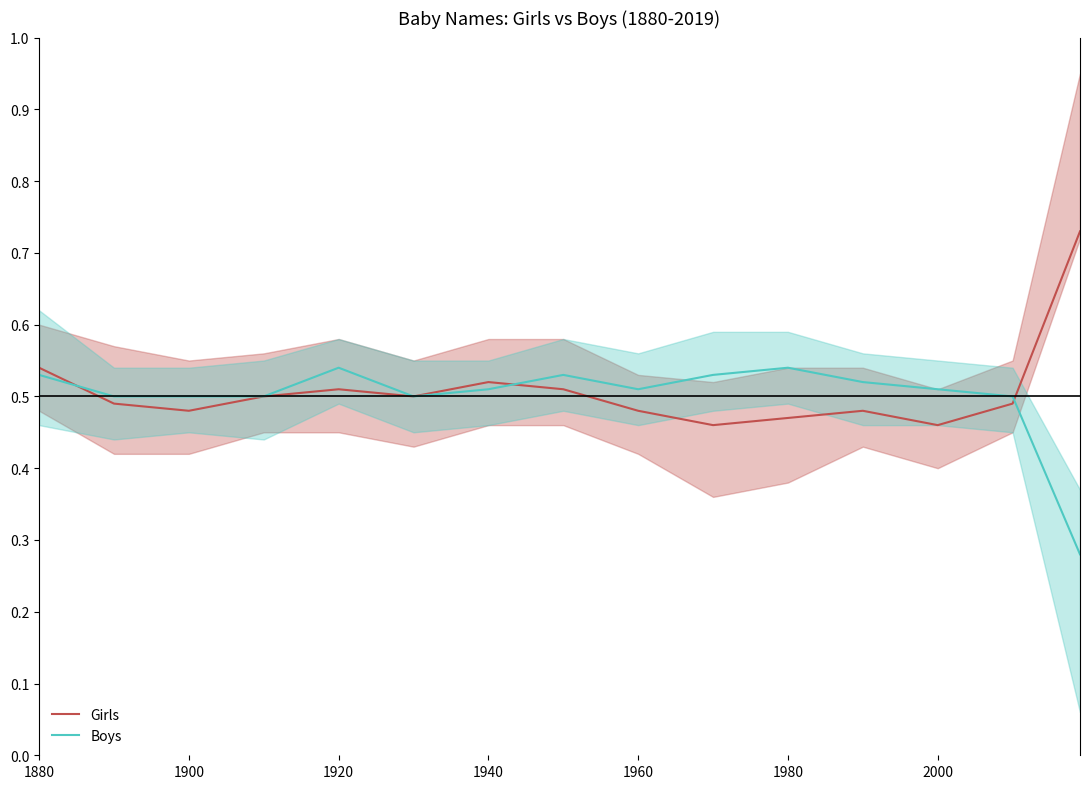

What is the sum of all Boys values?

7.5